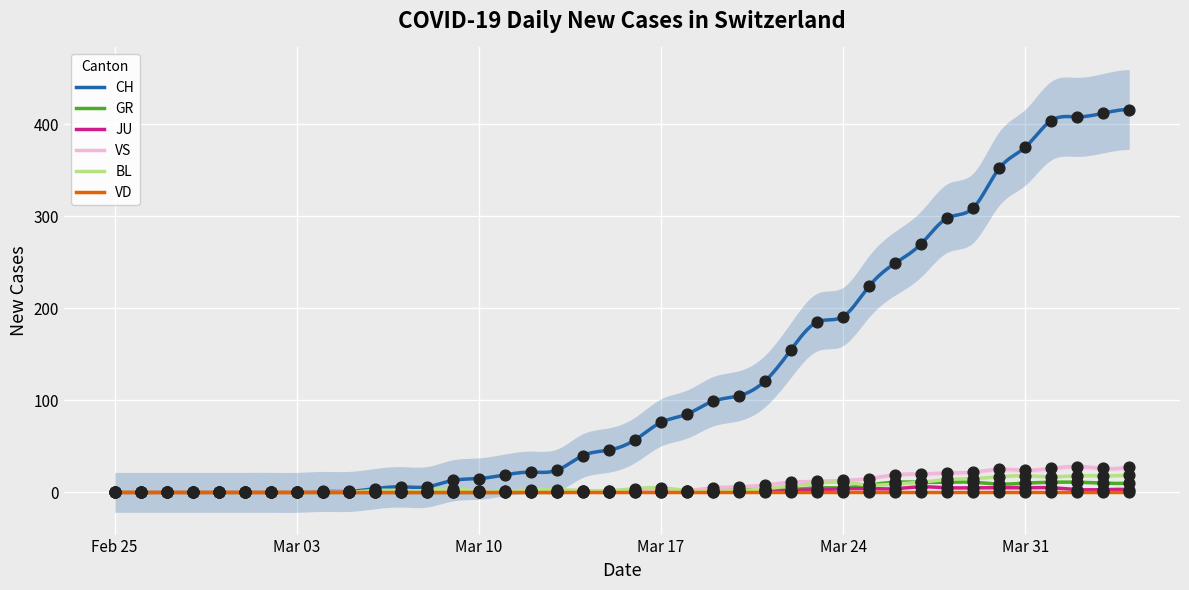

Is the value of GR at 24 greater than the value of BL at Feb 25?

Yes